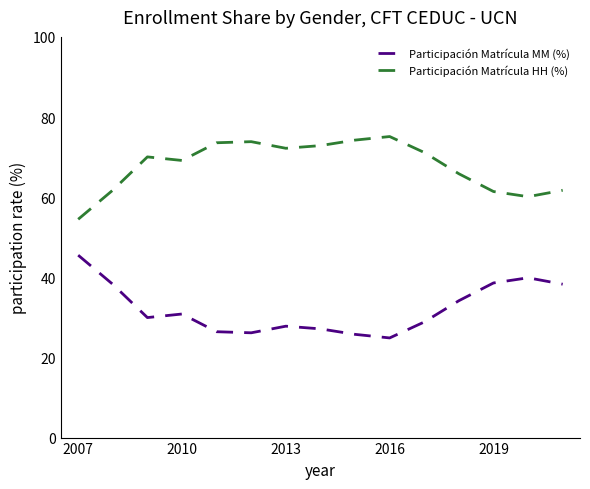

True or false: Participación Matrícula MM (%) and Participación Matrícula HH (%) cross at least once.

False